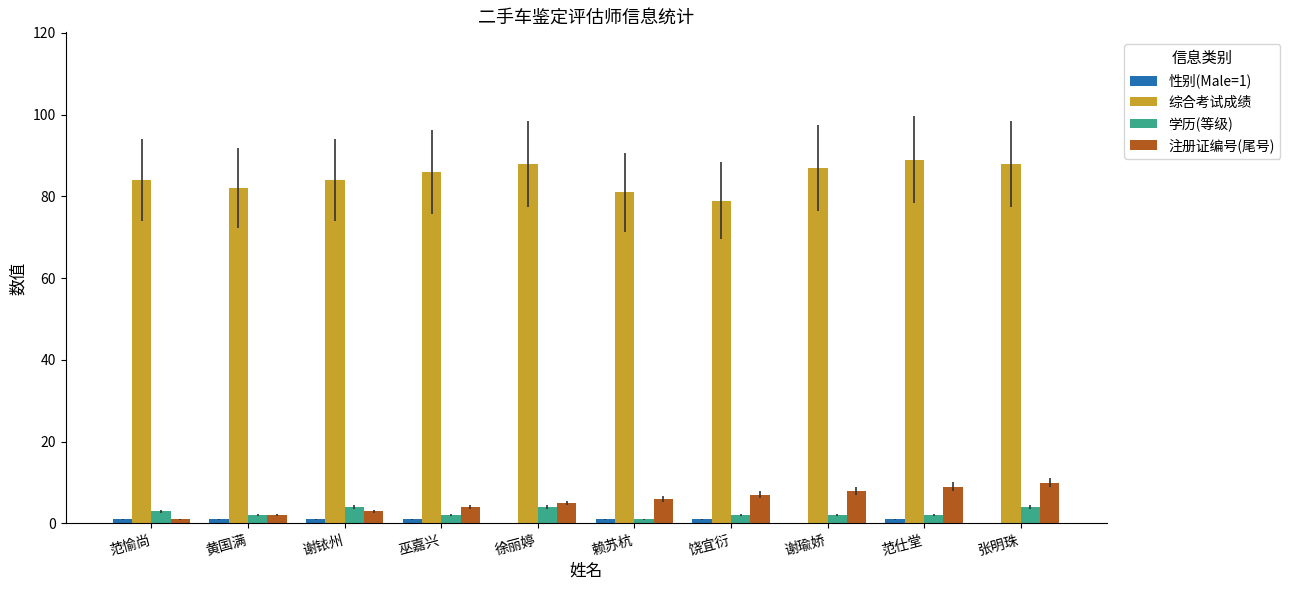

What is the average value of the 综合考试成绩 series?

85